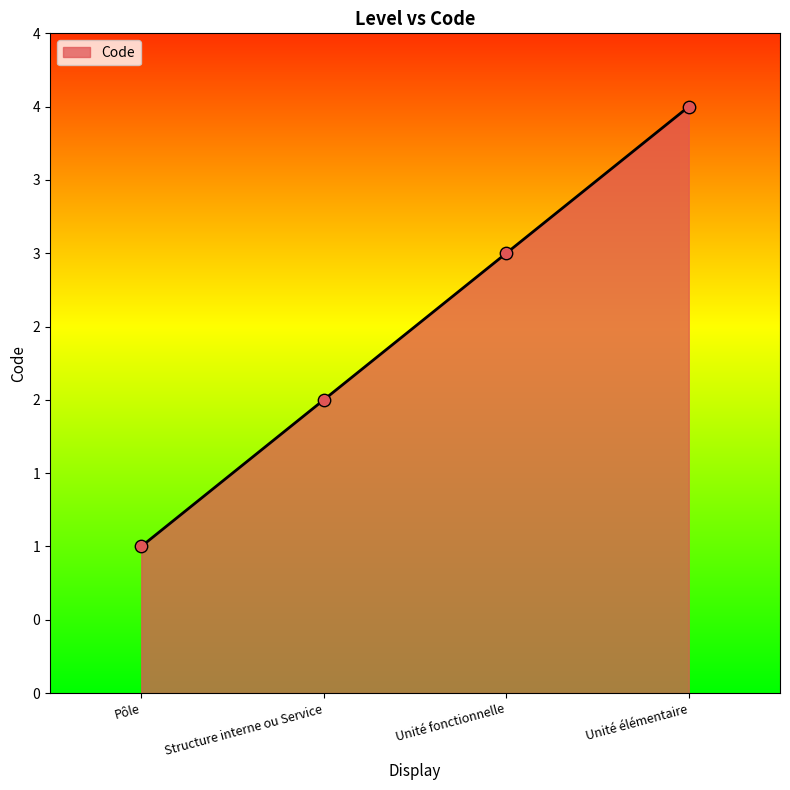

What is the ratio of the value at Unité élémentaire to the value at Structure interne ou Service?

2.0